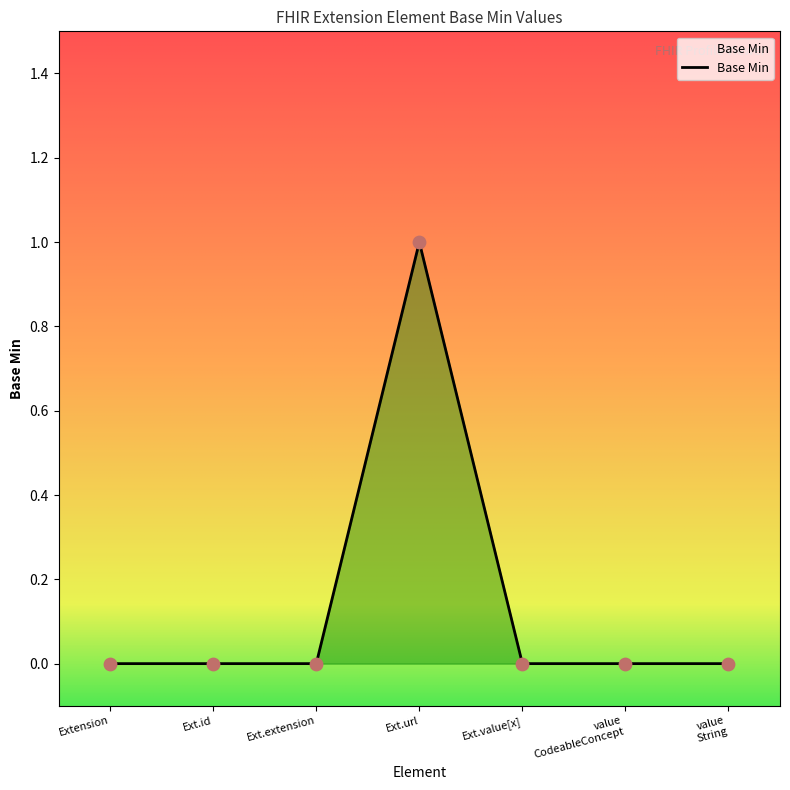

True or false: the data shows 0 at Ext.value[x].

True